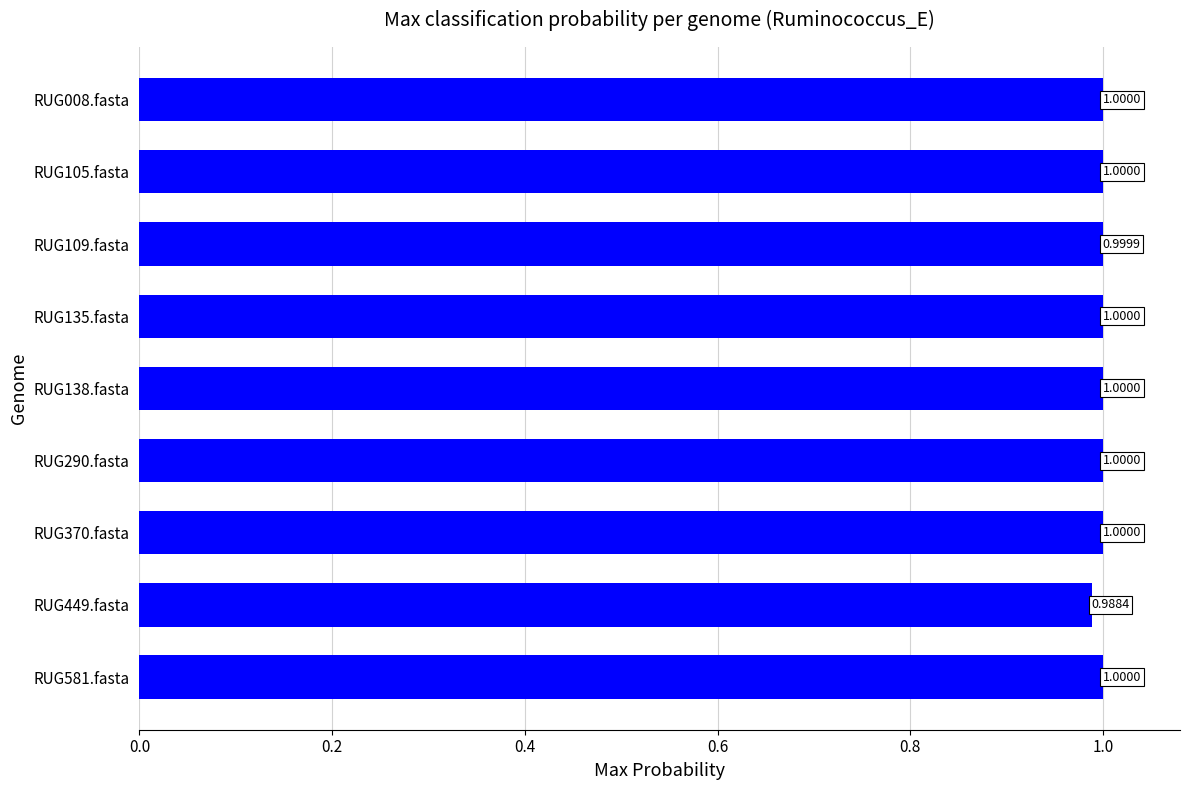

Which has a higher value, RUG109.fasta or RUG581.fasta?

RUG581.fasta